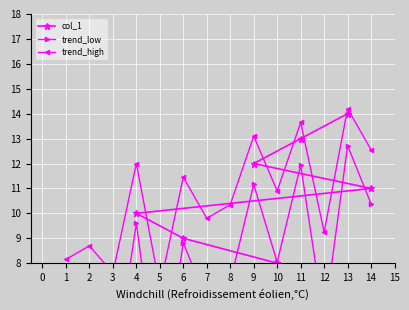

Reading left to right, transcribe all the data shown in this chart.

col_1: 1.0	2.0	3.0	4.0	5.0	6.0	7.0	8.0	9.0	10.0	11.0	12.0	13.0	14.0
trend_low: 4.1	4.9	3.4	9.6	2.6	8.8	6.5	7.3	11.2	8.0	11.9	5.7	12.7	10.4
trend_high: 8.2	8.7	7.6	12.0	7.0	11.4	9.8	10.4	13.1	10.9	13.7	9.2	14.2	12.6